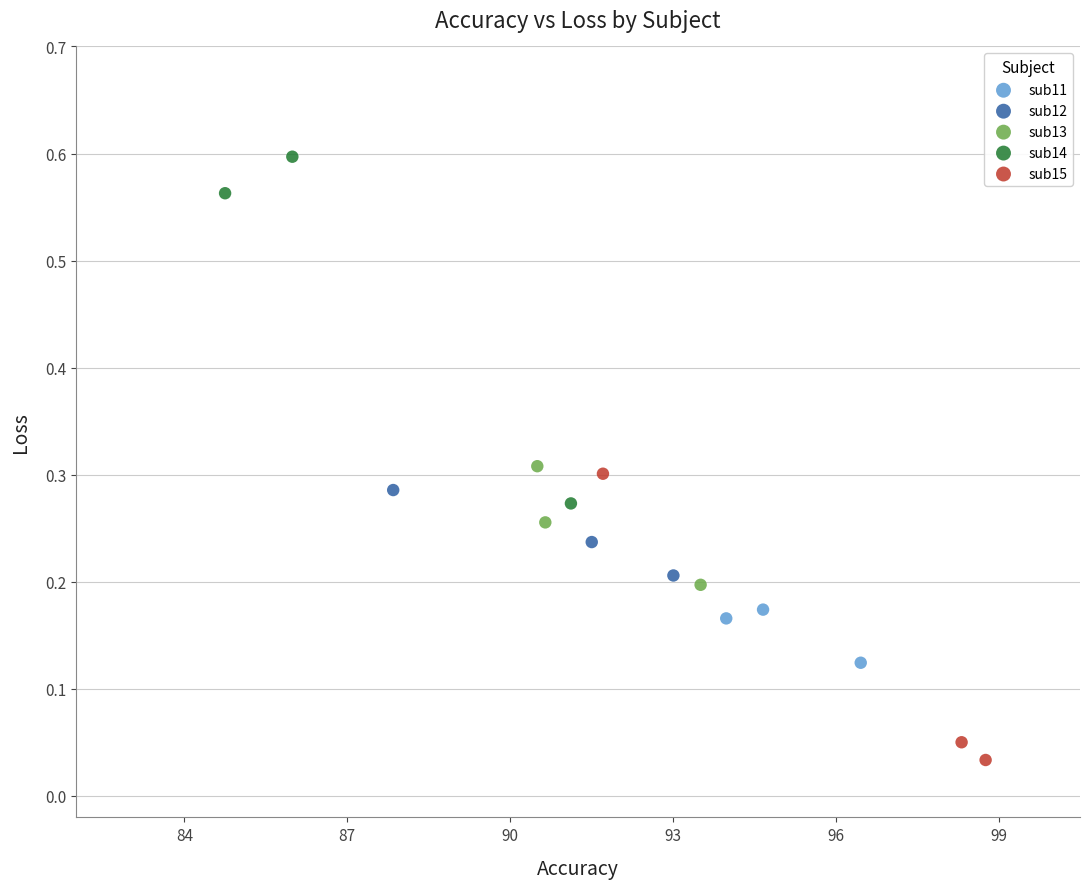

Which series contains the highest Y value?

sub14